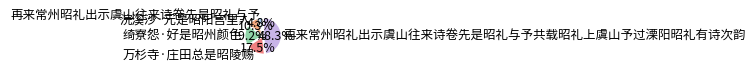

Is it true that 再来常州昭礼出示虞山往来诗卷先是昭礼与予共载昭礼上虞山予过溧阳昭礼有诗次韵 is 48% of the pie?

True